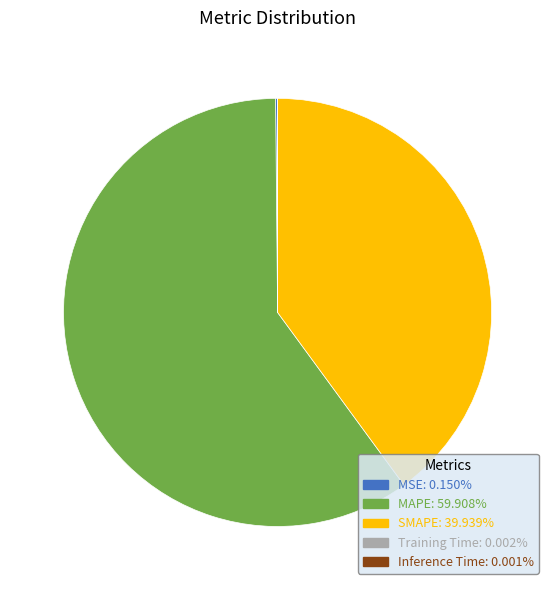

Between MAPE and SMAPE, which is larger?

MAPE